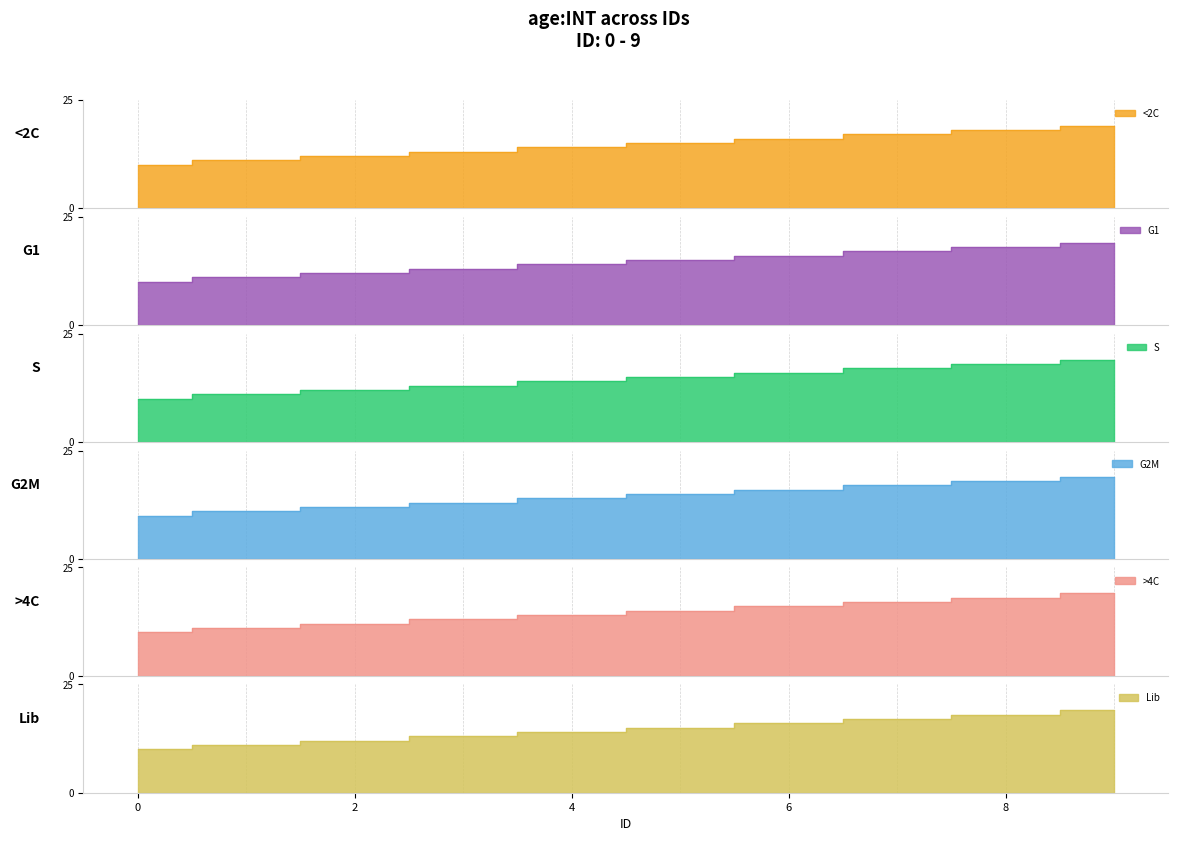

How many values in the >4C series exceed 15?

4